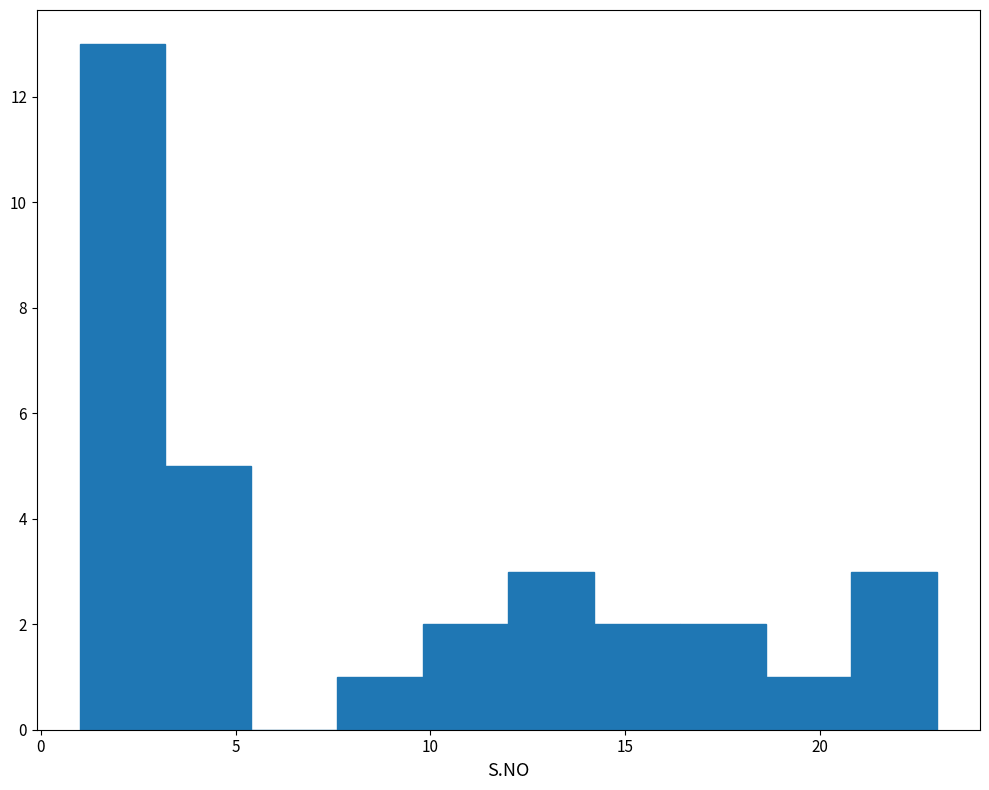

Reading left to right, transcribe this chart: for each bar, give the range it covers on the x-axis and its height. Neither the bar edges nor the heights are printed on the chart, so give them approximately, as read against the axes.

1.0 to 3.2: 13
3.2 to 5.4: 5
5.4 to 7.6: 0
7.6 to 9.8: 1
9.8 to 12.0: 2
12.0 to 14.2: 3
14.2 to 16.4: 2
16.4 to 18.6: 2
18.6 to 20.8: 1
20.8 to 23.0: 3